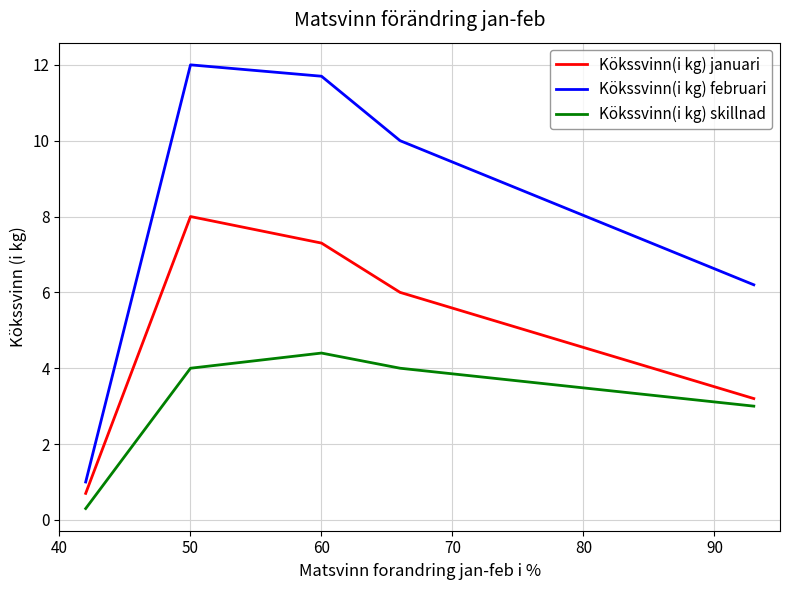

Which series has the largest total across all categories?

Kökssvinn(i kg) februari